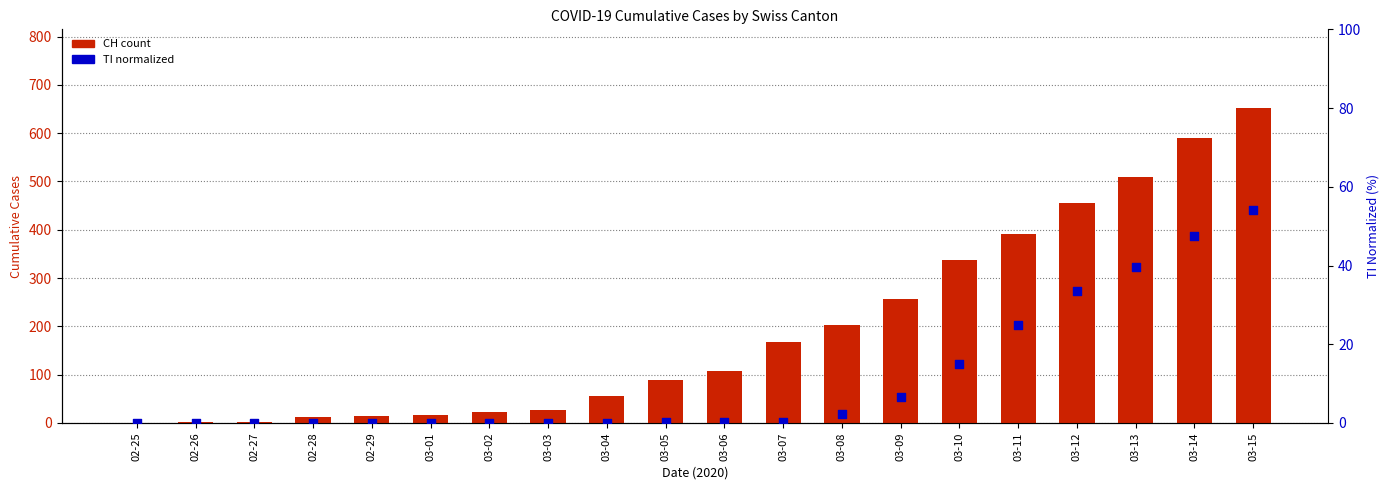

Which series contains the lowest Y value?

CH (cumulative cases)